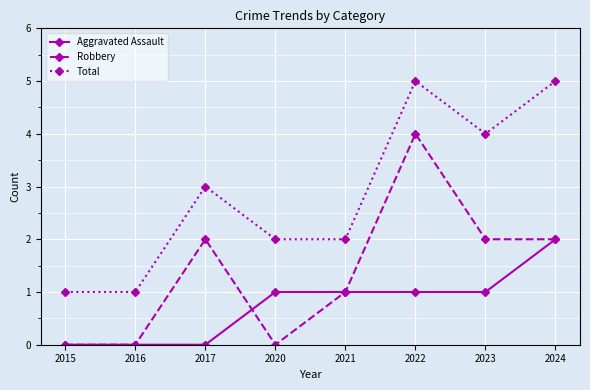

How many data points does each series have?

8